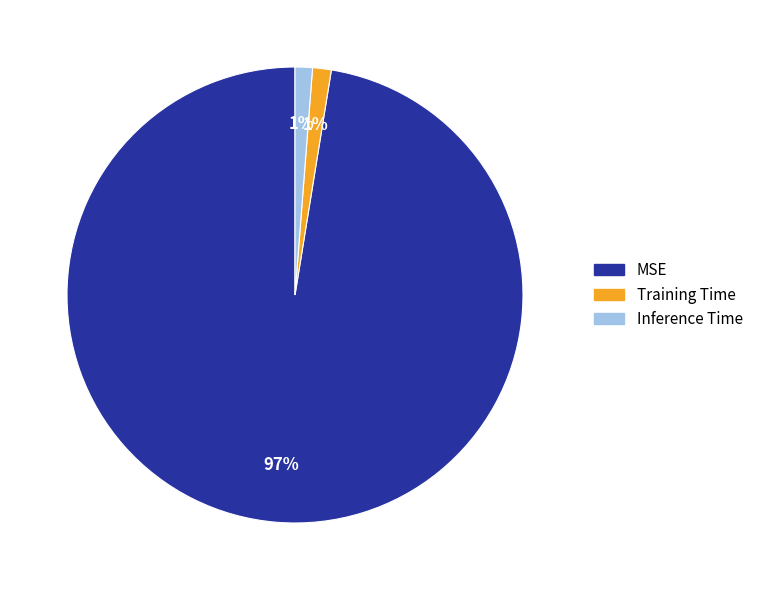

True or false: MSE accounts for 97% of the total.

True